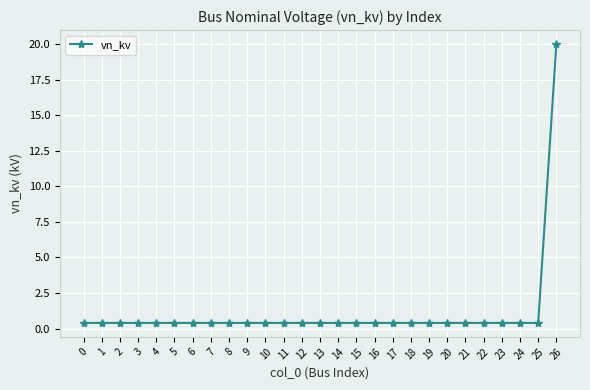

What is the difference between the maximum and minimum values?

19.6